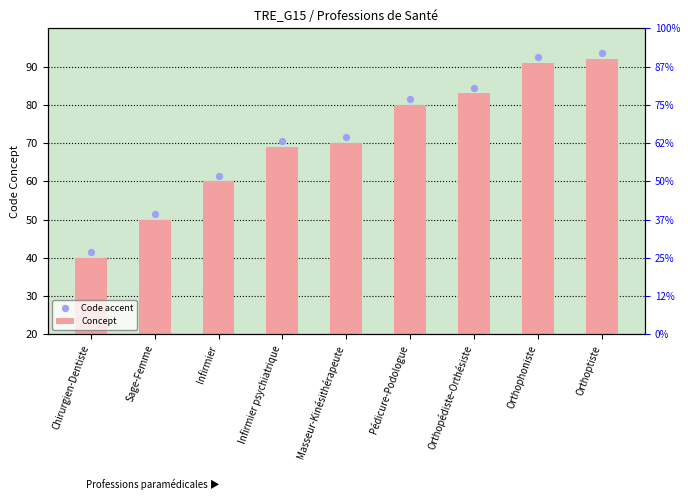

Which series has the largest total across all categories?

Code accent